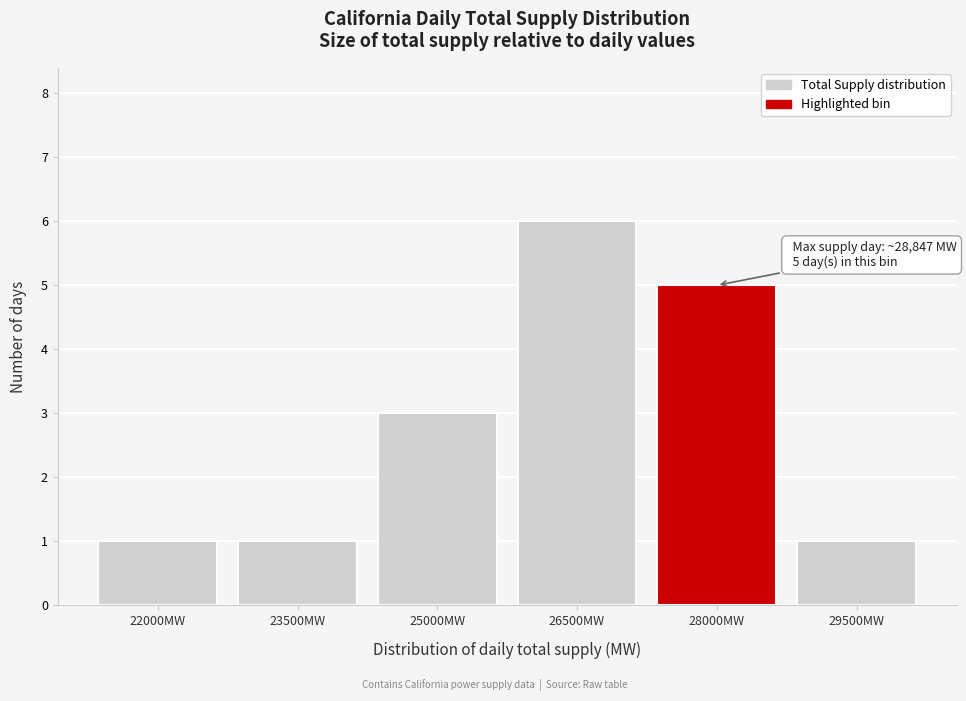

Reading left to right, list all the values displayed in this chart.

22000MW=1	23500MW=1	25000MW=3	26500MW=6	28000MW=5	29500MW=1